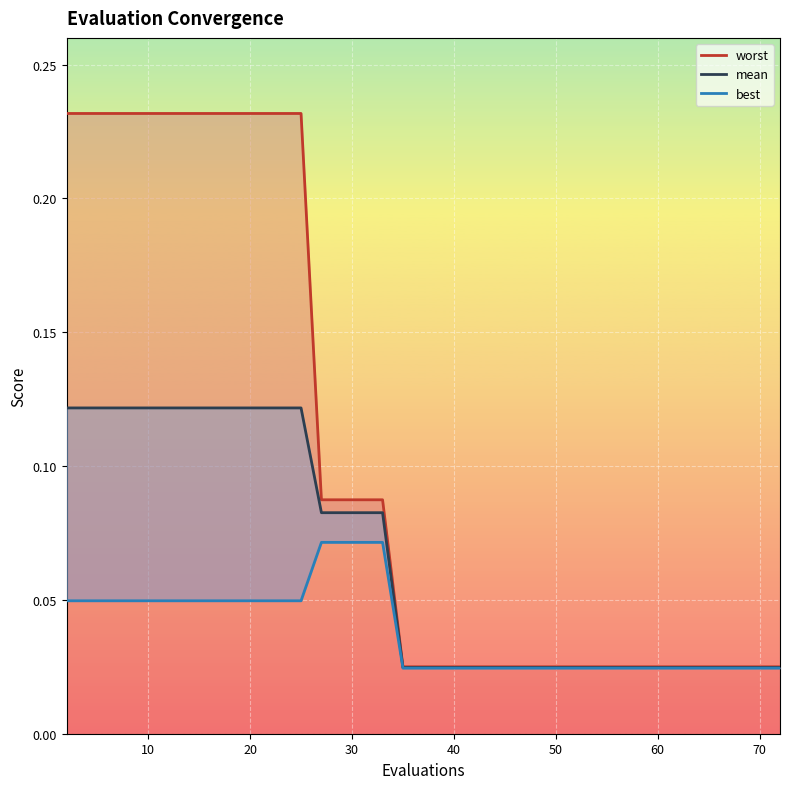

True or false: worst_line and best_line cross at least once.

False